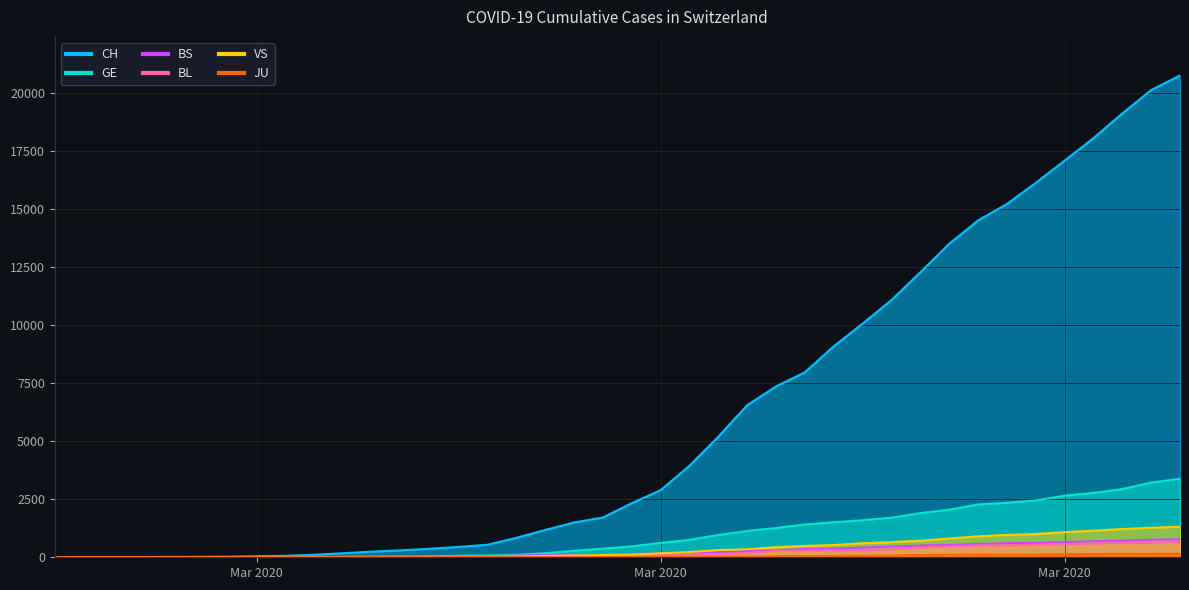

Where does the BL series first go above 76?

Mar 2020